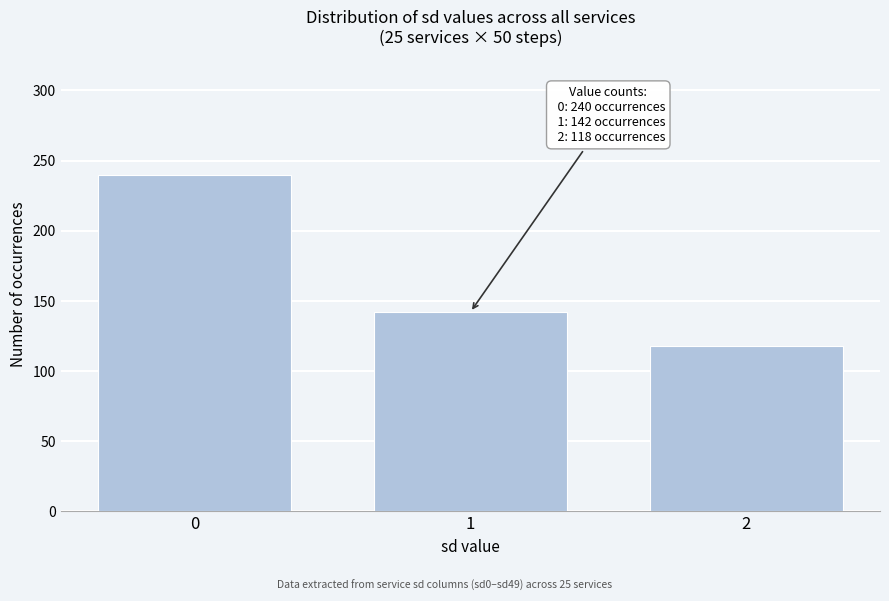

Reading left to right, what are all the values shown in this chart?

240	142	118